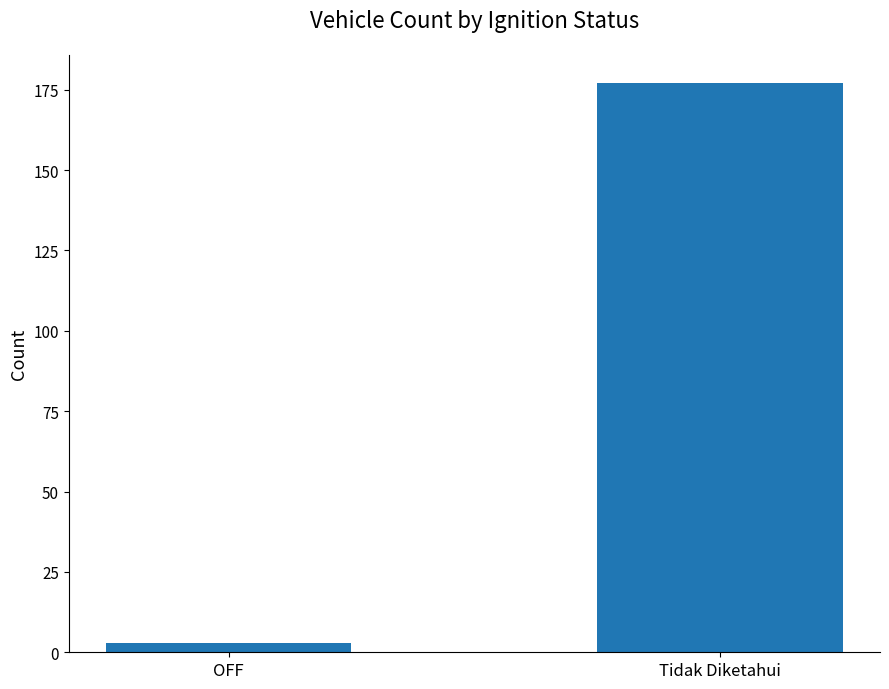

What is the approximate value at OFF?

3